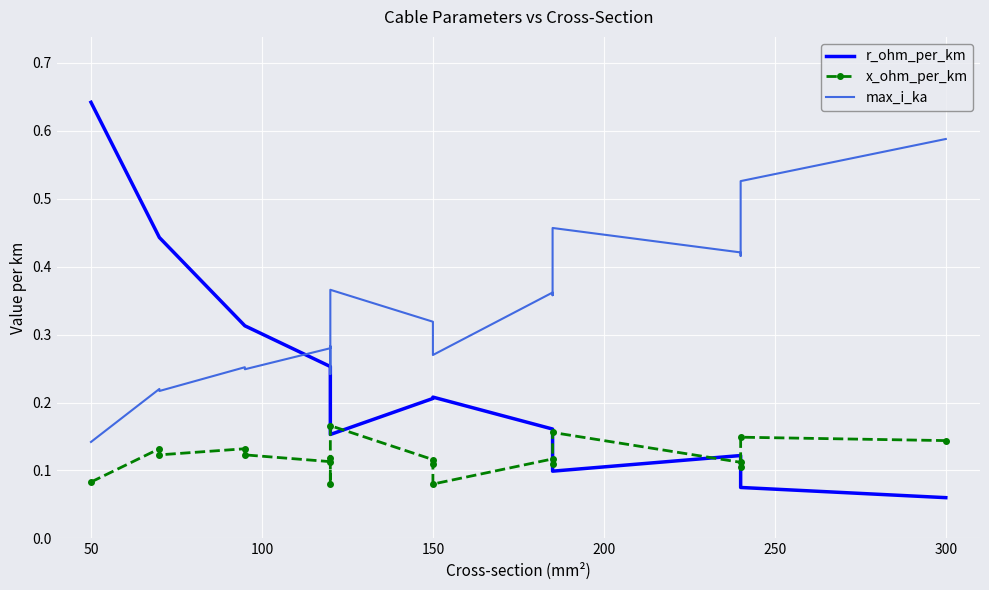

What value does the x_ohm_per_km series have at 200?

0.1